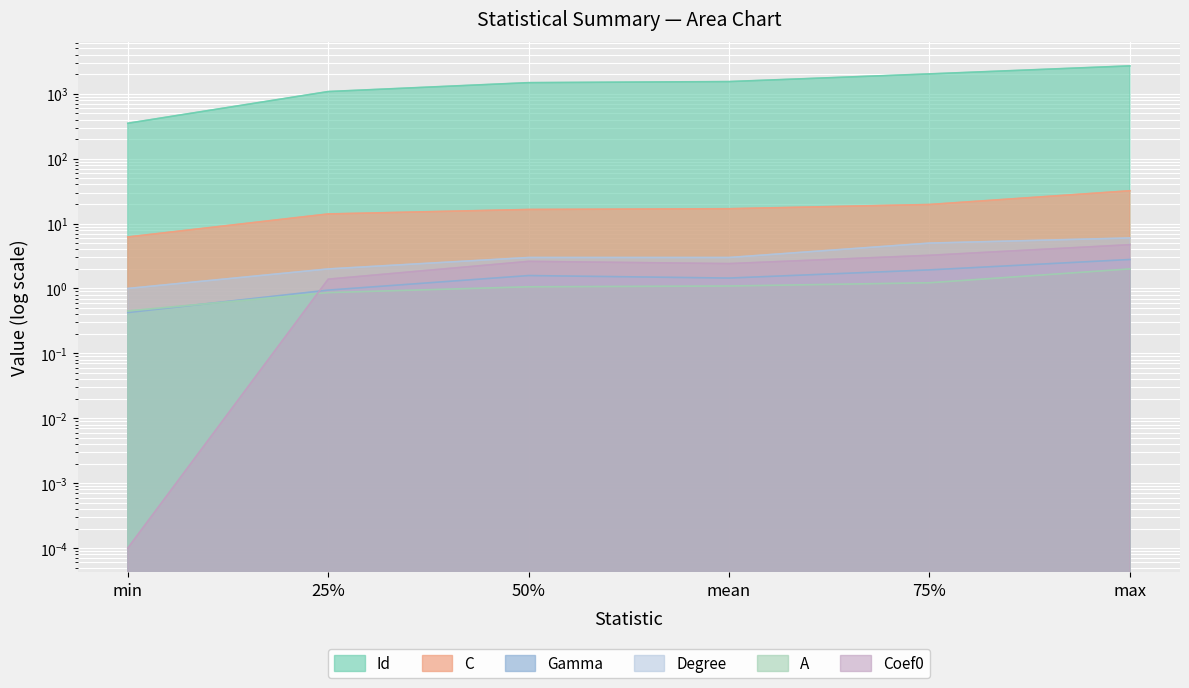

What is the average value of the Id series?

1527.2